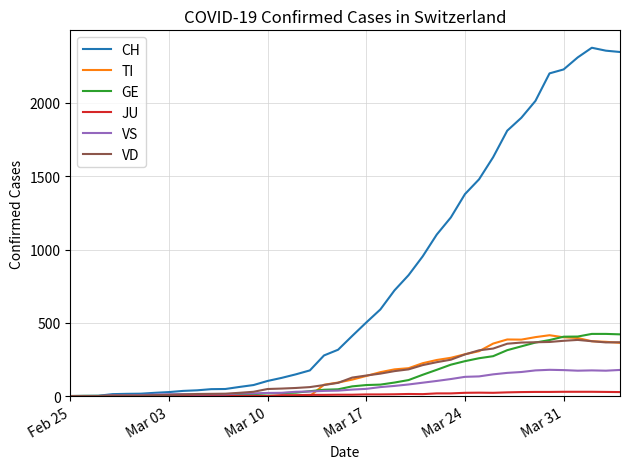

What are all the series names shown in the legend?

CH, TI, GE, JU, VS, VD